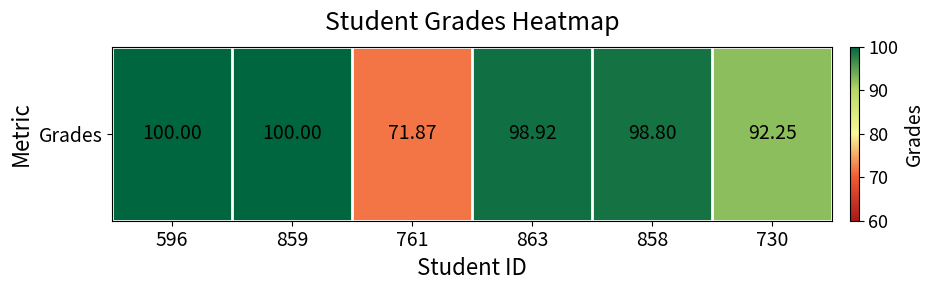

What is the greatest value displayed?

100.0